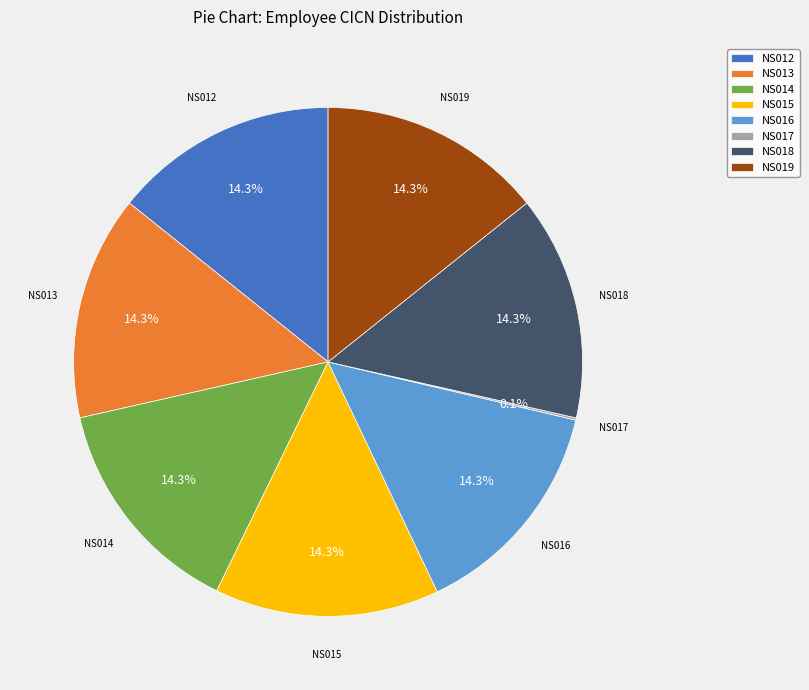

What is the ratio of the value at NS018 to the value at NS013?

1.0